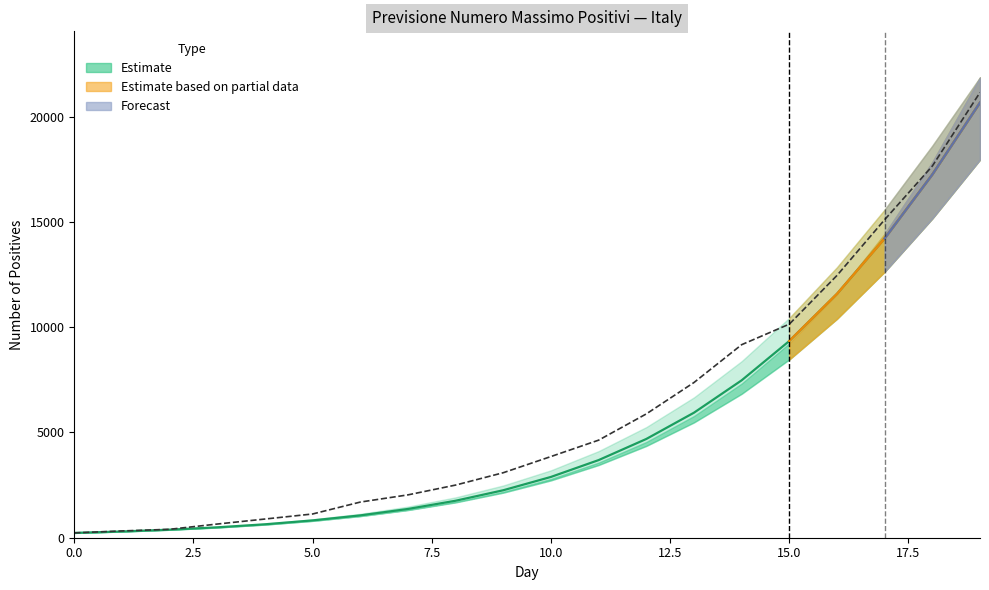

Is it true that Misurati equals 3648.2 at 12?

False